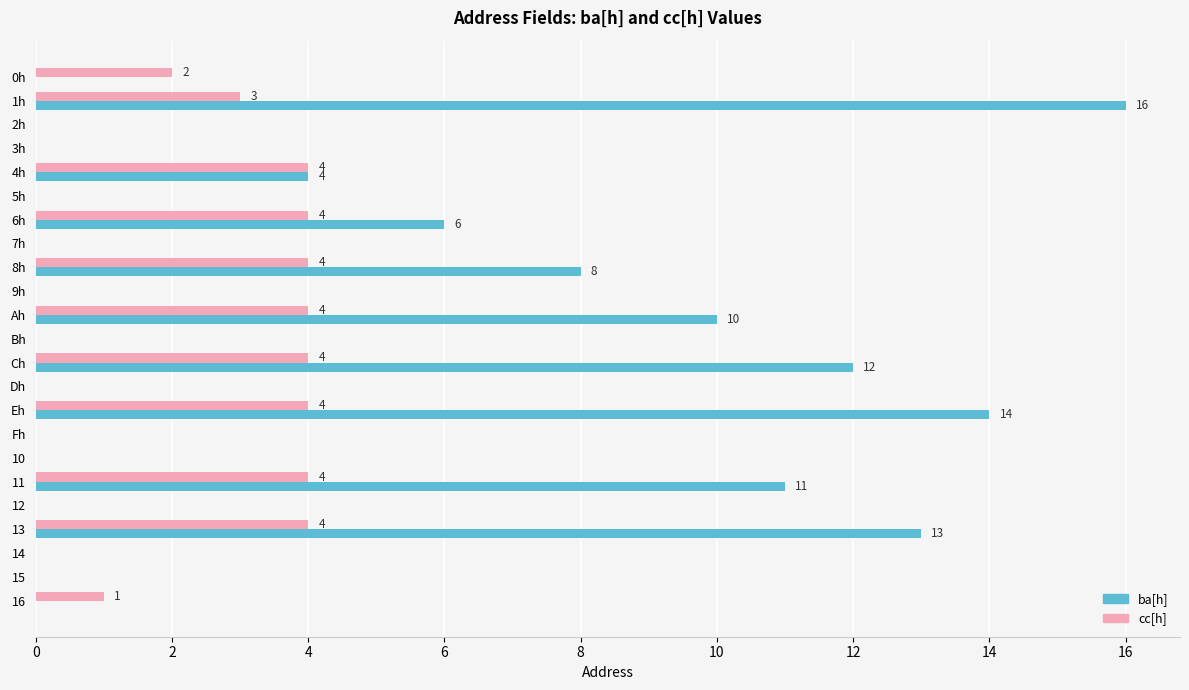

What is the sum of all cc[h] values?

38